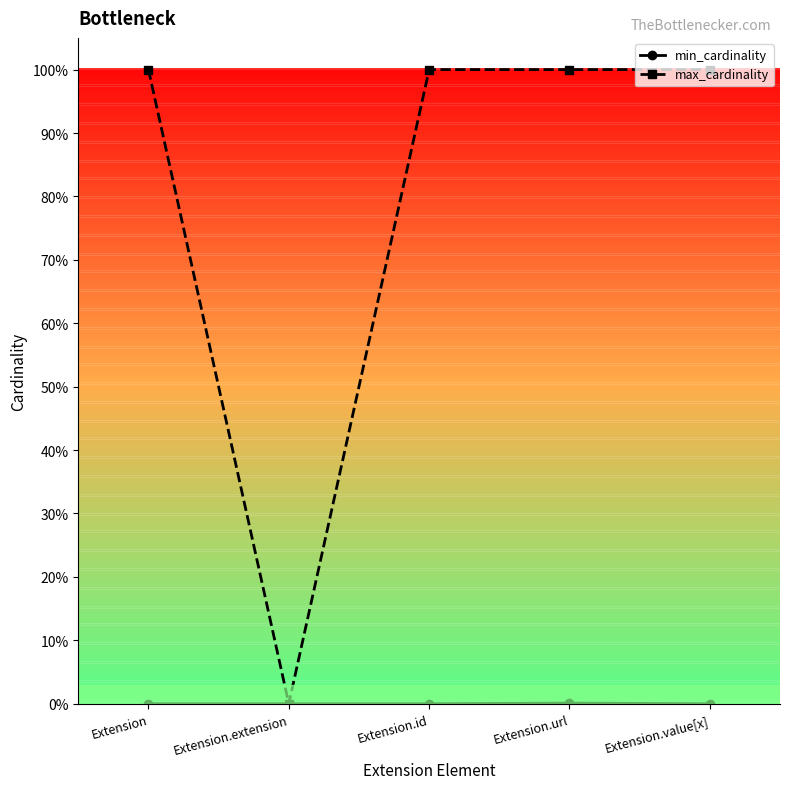

Rank the categories by min_cardinality value from highest to lowest.

Extension.url, Extension, Extension.extension, Extension.id, Extension.value[x]